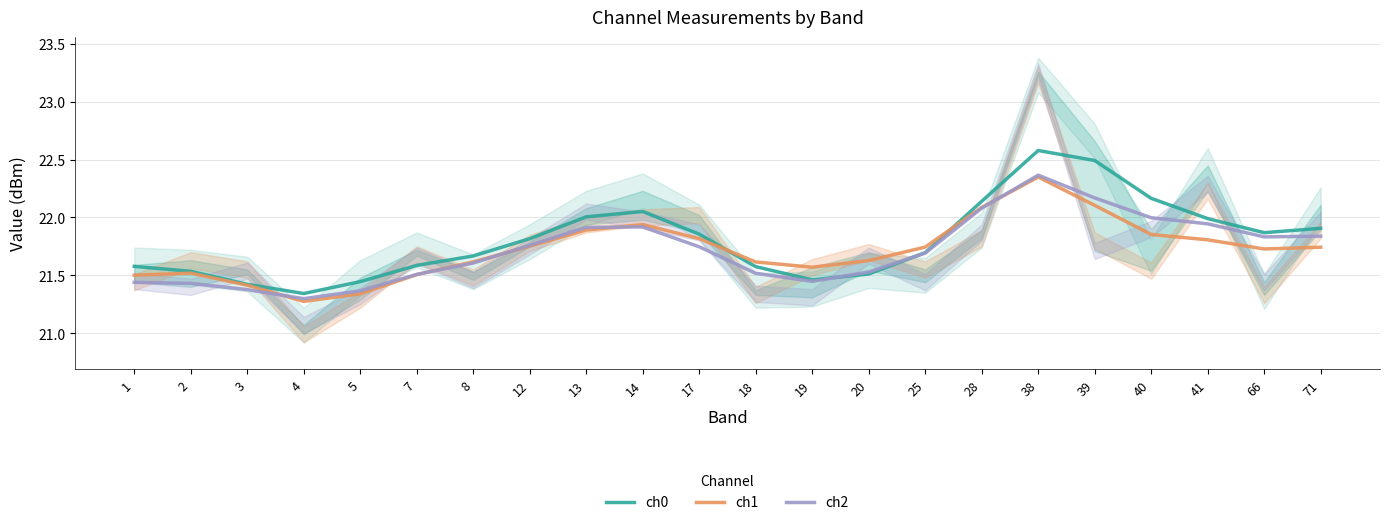

In ch1, how many points are higher than both neighbors (excluding endpoints)?

3